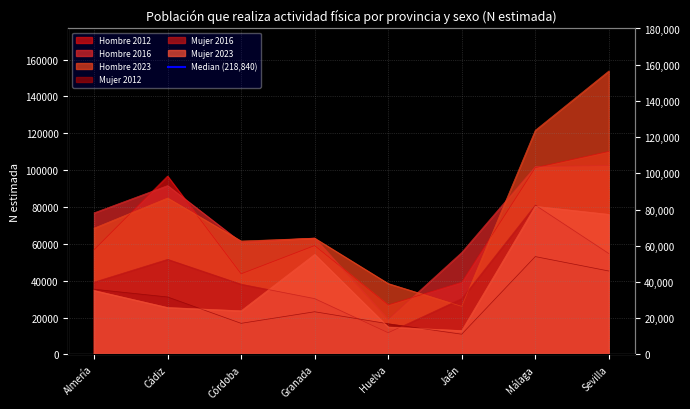

At which label is Hombre 2012 closest to 68508?

Granada